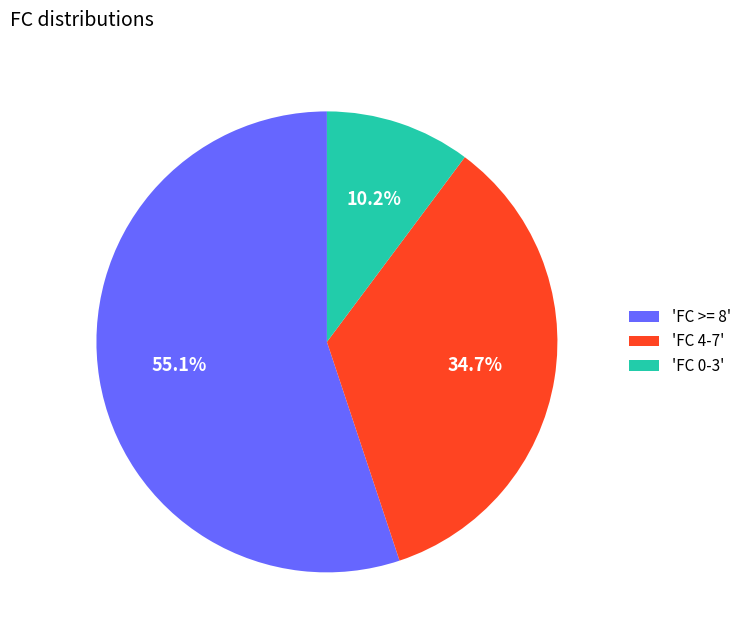

Combined, do 'FC 4-7' and 'FC >= 8' account for over 50%?

Yes